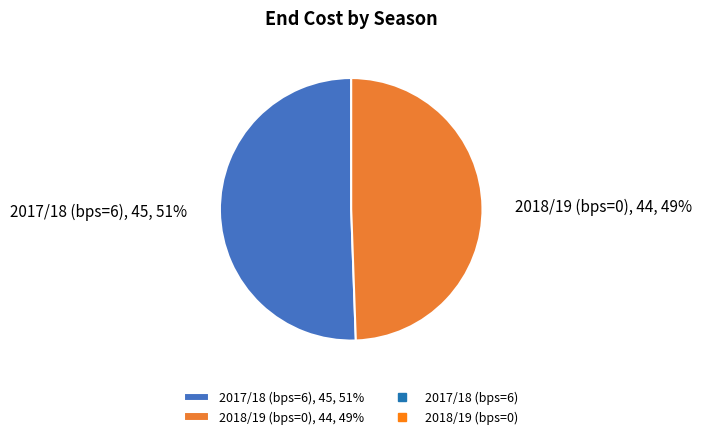

Rank the categories by value from highest to lowest.

2017/18 (bps=6), 2018/19 (bps=0)